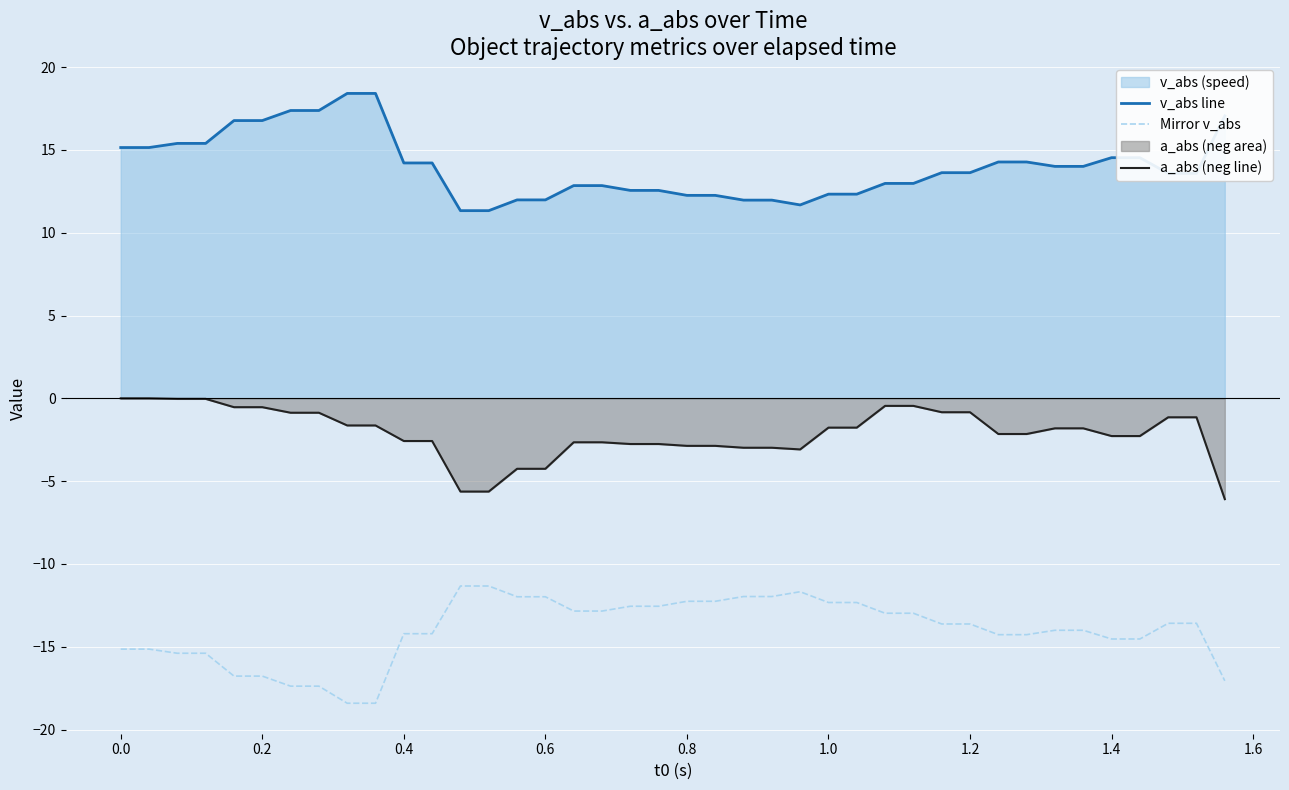

Which series has the largest total across all categories?

v_abs line